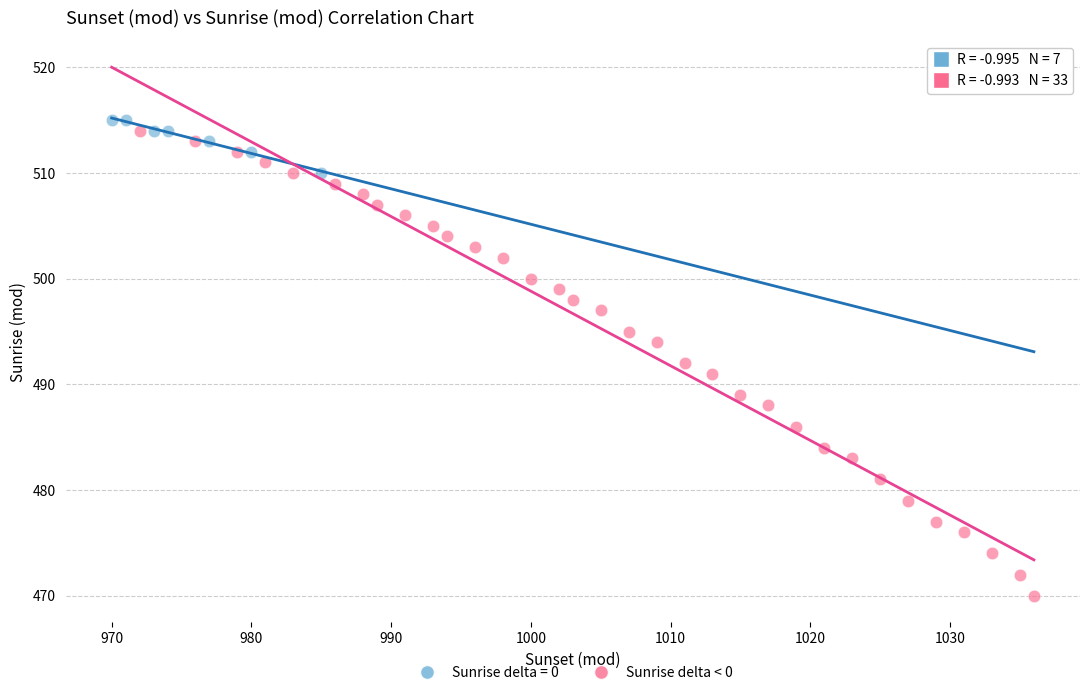

Which series reaches the minimum Y coordinate?

Sunrise delta < 0